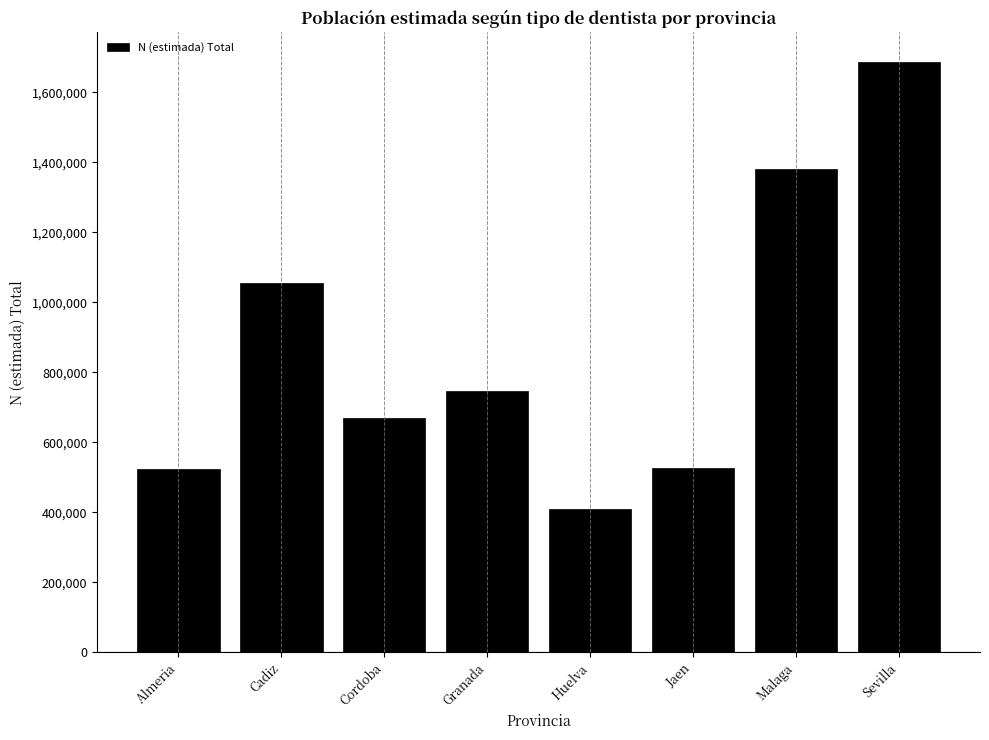

What is the label of the 7th bar from the right?

Cadiz